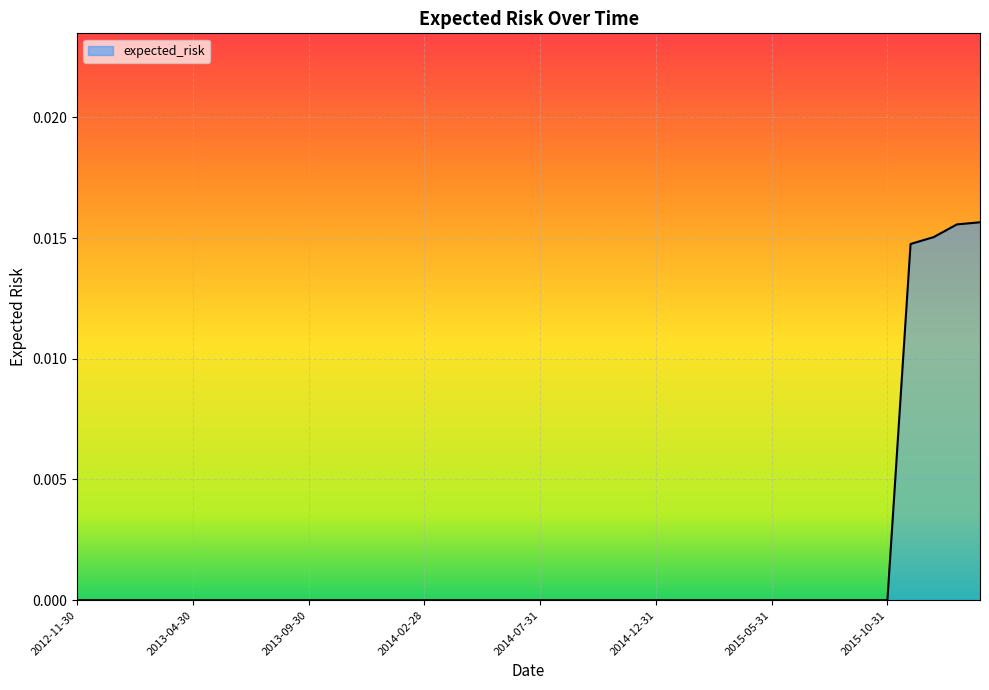

Does the chart have visible grid lines?

Yes